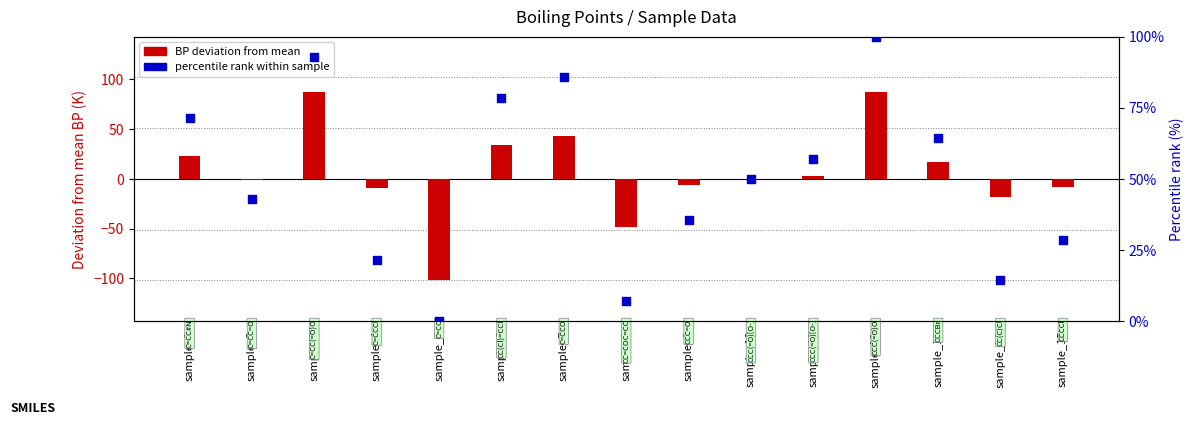

Which series has the largest total across all categories?

percentile rank within sample